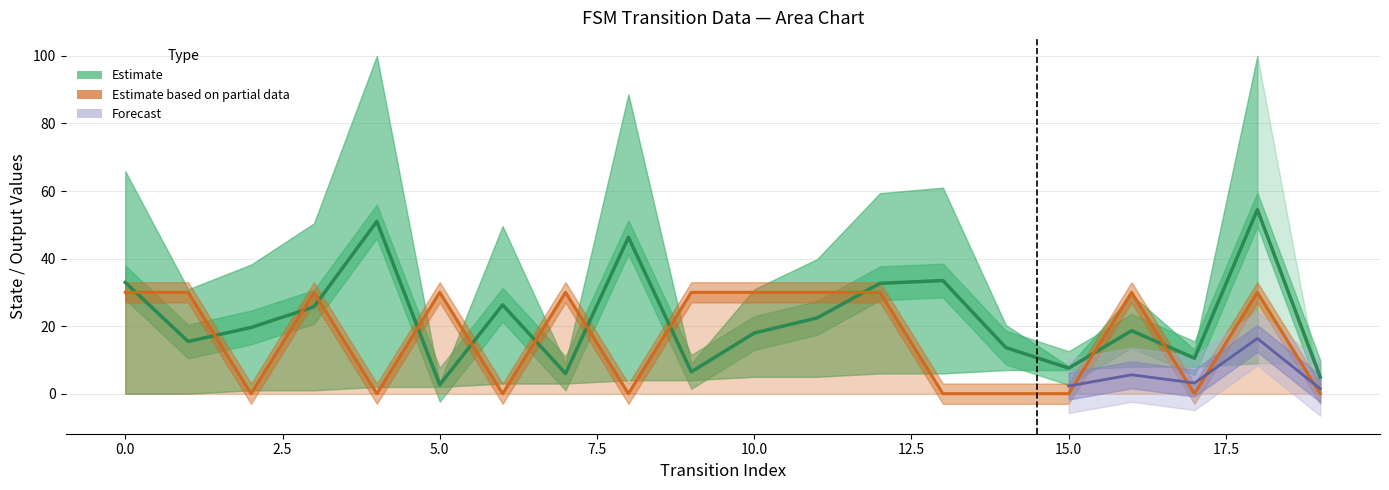

Count the output_symbol values in the range 0 to 30.

20